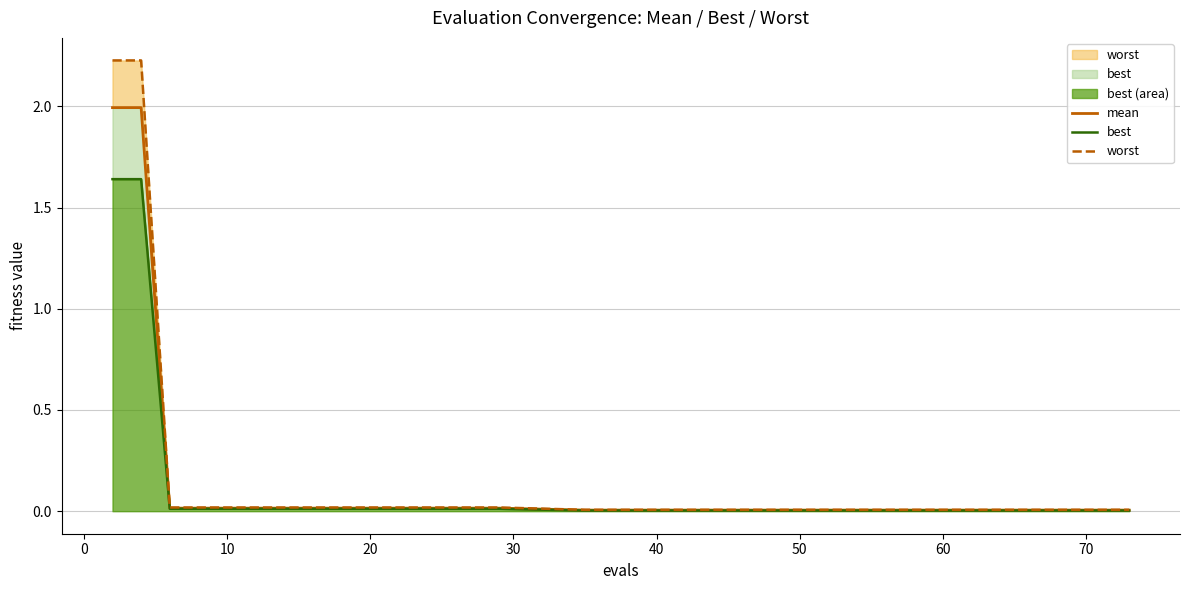

Which series has the largest range (max minus min)?

worst